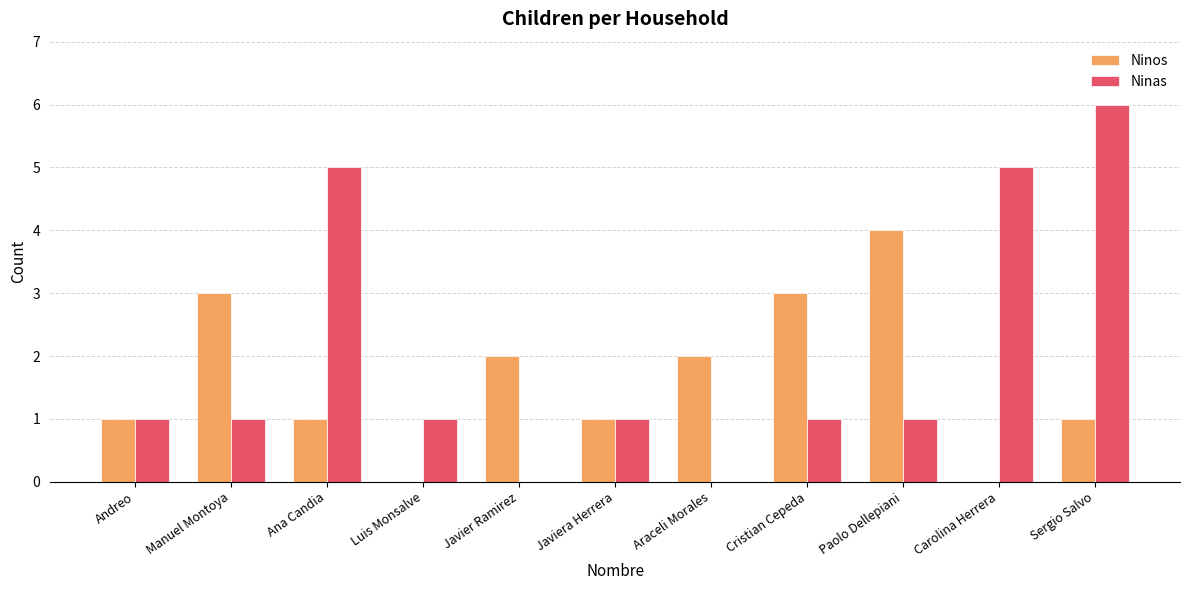

Between Javier Ramirez and Sergio Salvo, which series saw the biggest shift?

Ninas